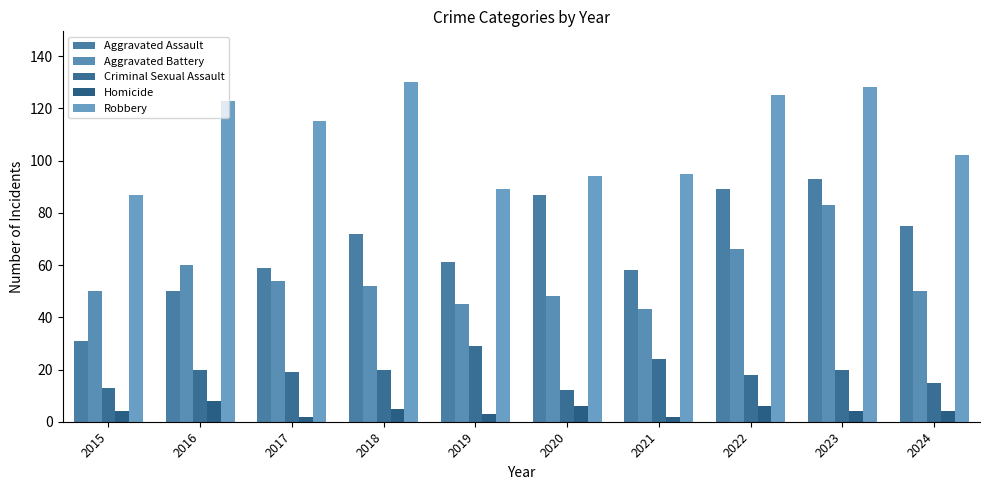

At which label does Aggravated Battery first exceed 52?

2016